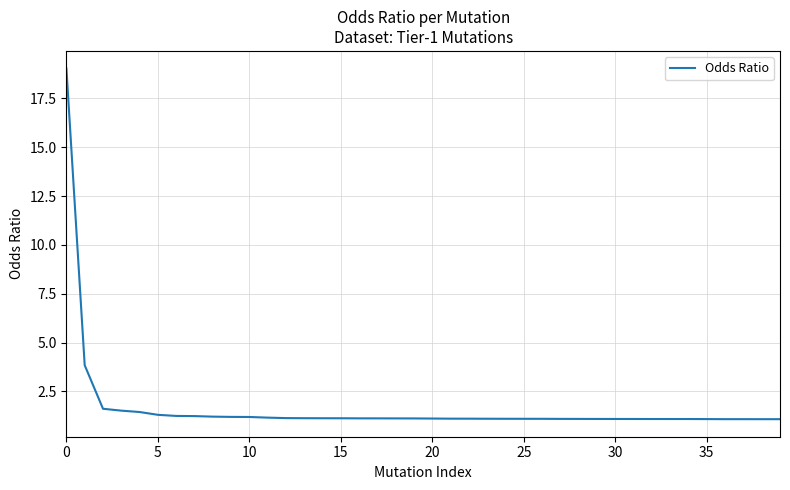

What is the minimum value shown in the chart?

1.1